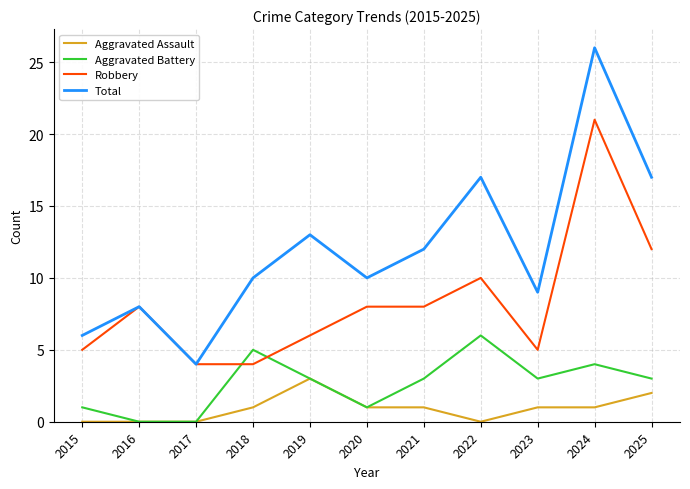

What is the total value across all series at 2015?

12